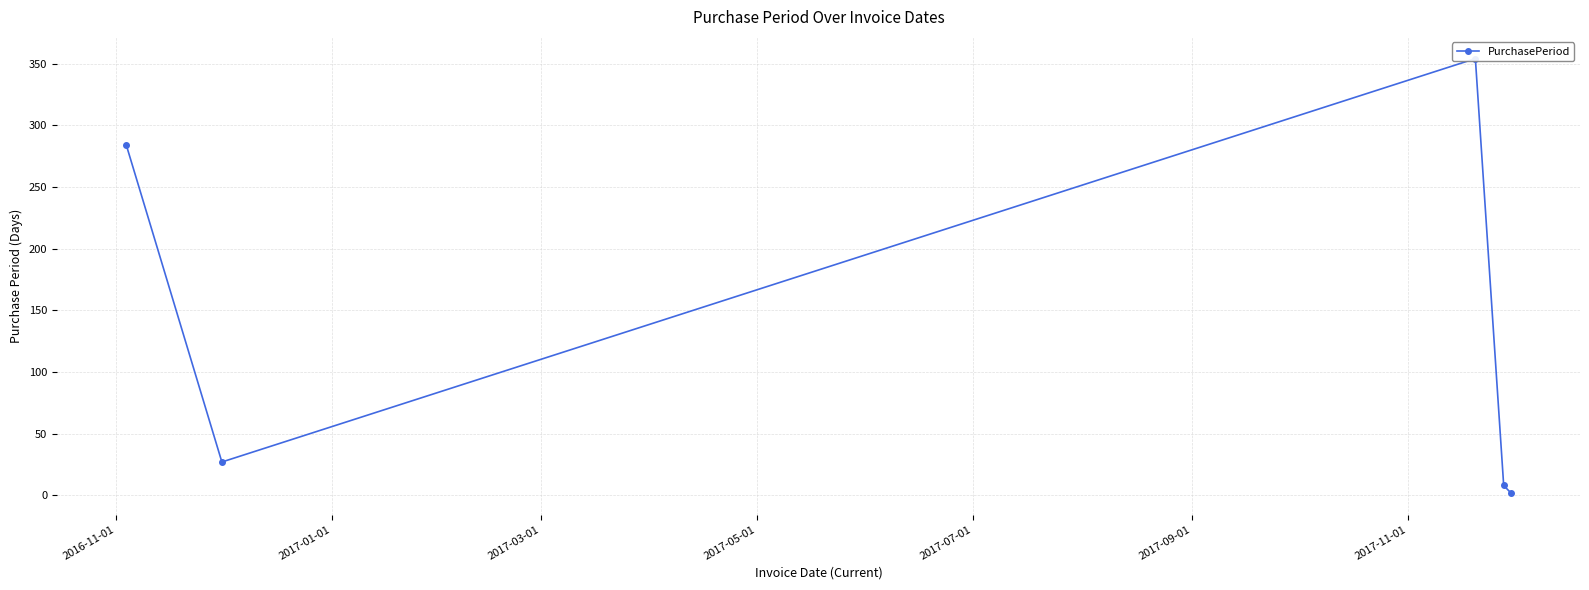

How many series are shown in this chart?

1